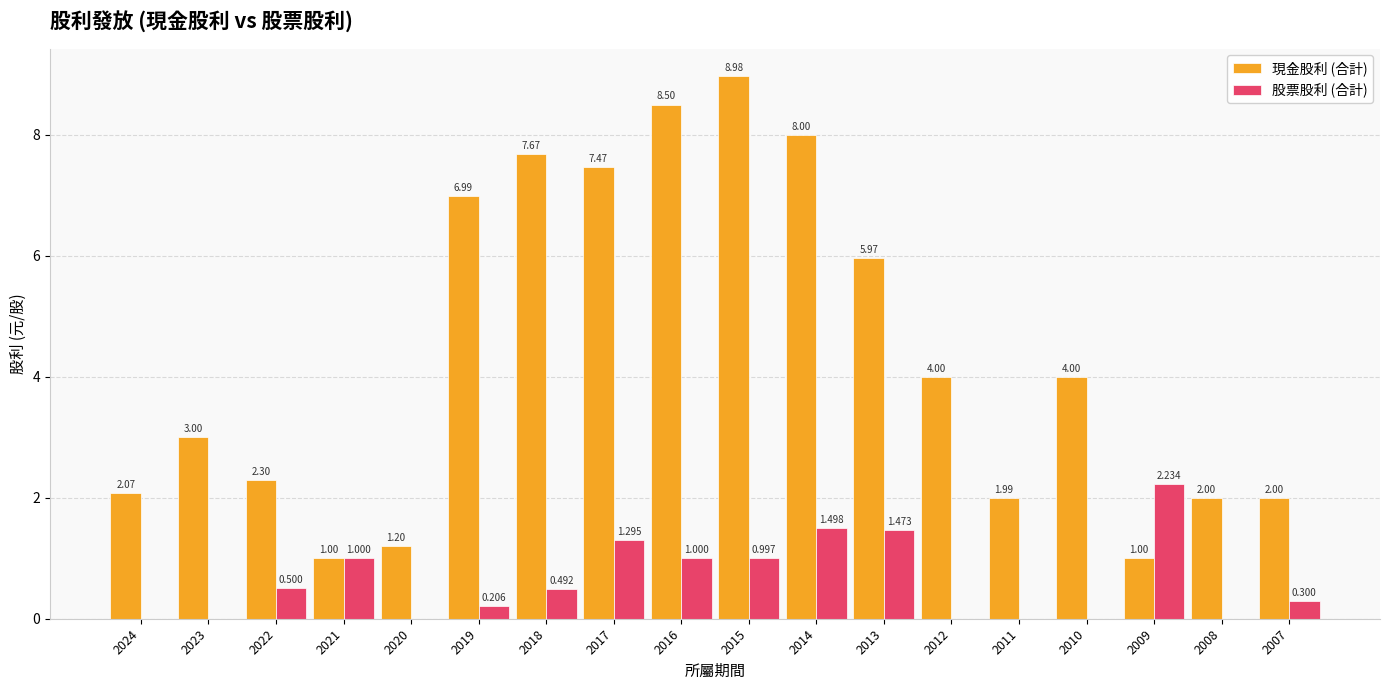

Which series has the largest total across all categories?

現金股利 (合計)